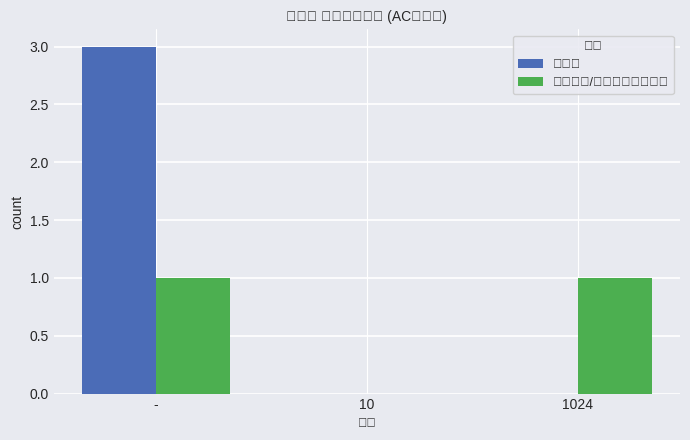

The value of ボタン at 1024 is 1. True or false?

False